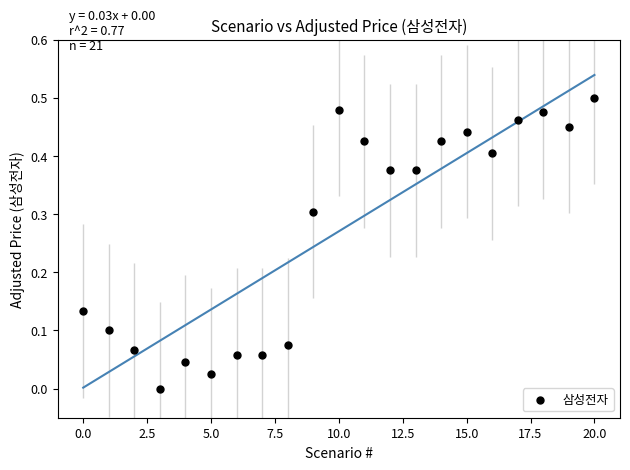

How many data points are displayed?

21